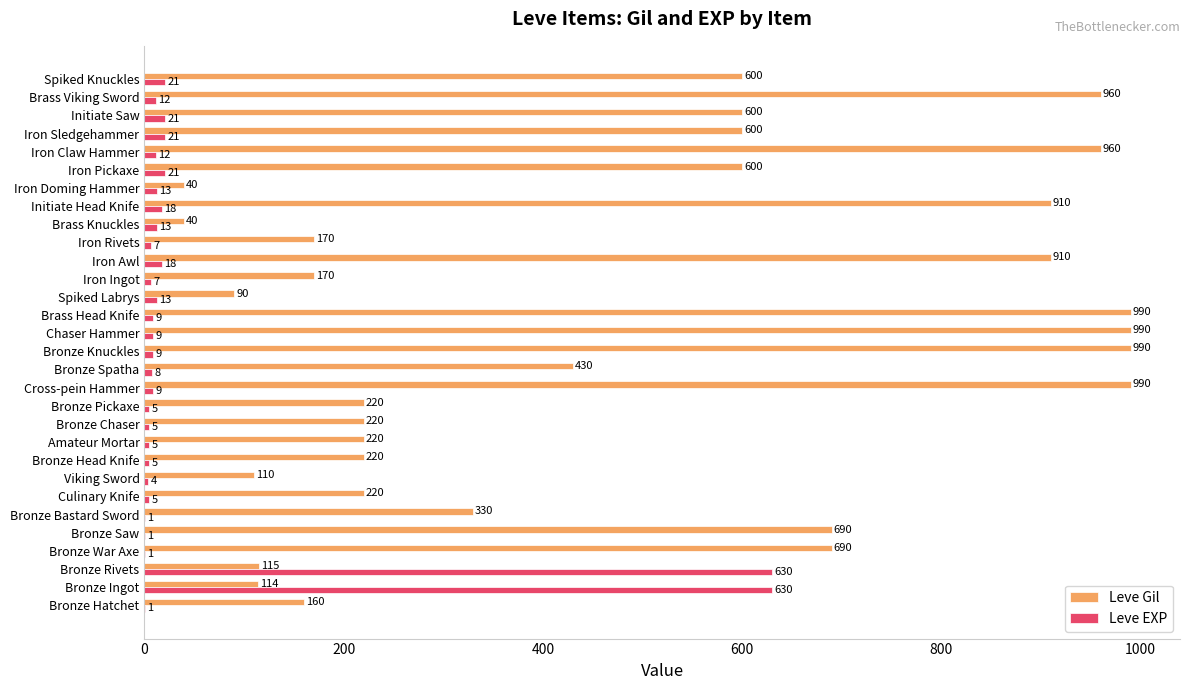

What is the sum of the Leve EXP values at Bronze Spatha and Bronze Chaser?

13